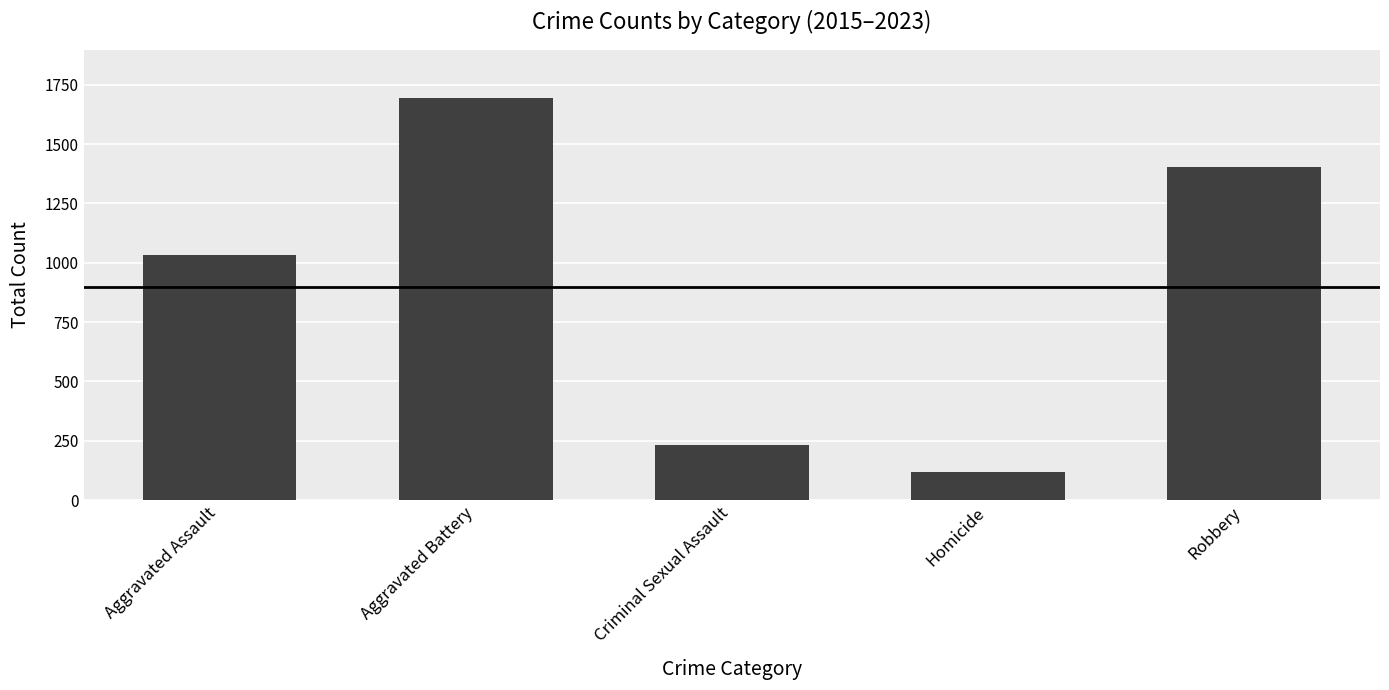

What is the greatest value displayed?

1694